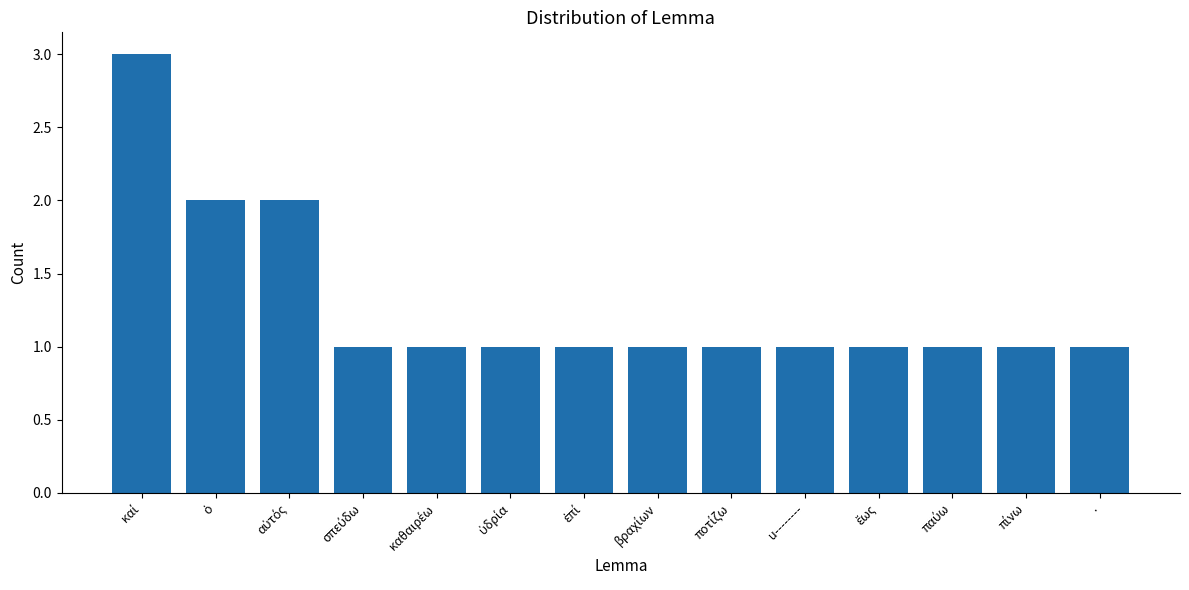

Count the values in the range 1 to 2.

13